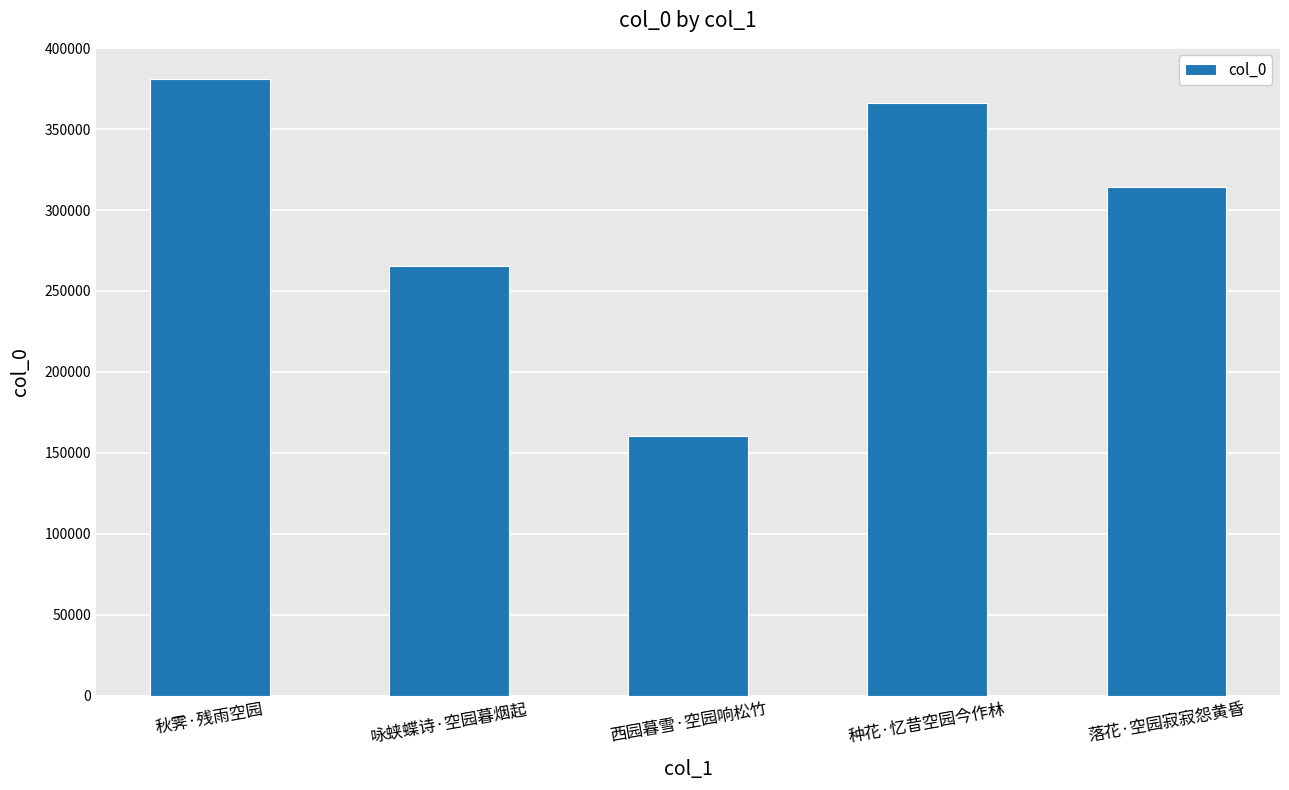

What is the average value?

297528